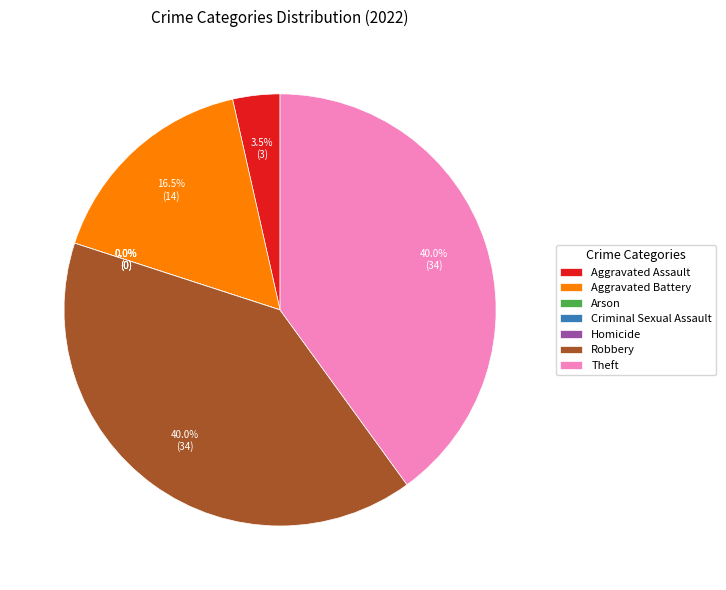

Between Homicide and Aggravated Battery, which is larger?

Aggravated Battery